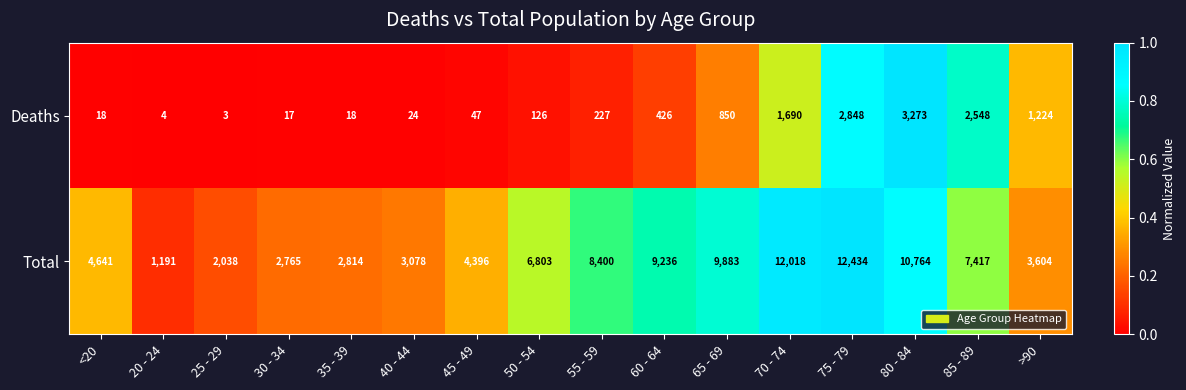

Rank the series by their average value, from lowest to highest.

Deaths, Total